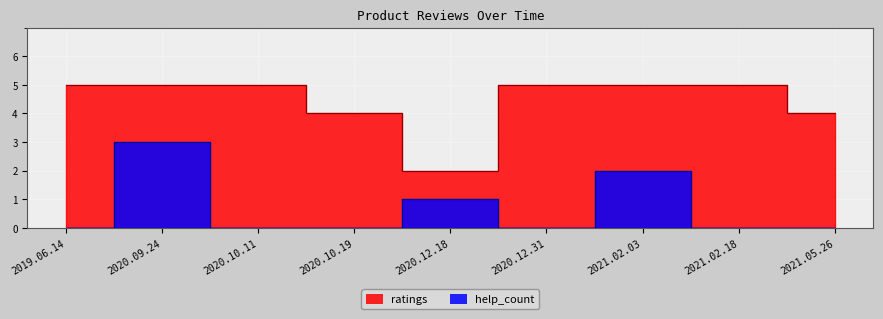

What is the difference between the highest and lowest values at 2021.02.03?

3